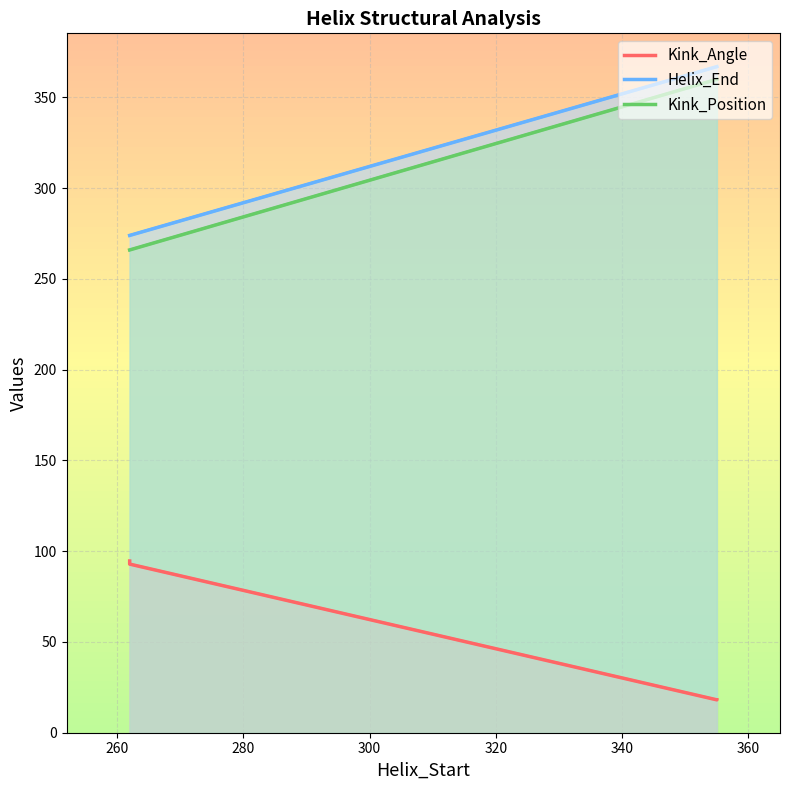

True or false: Kink_Angle and Helix_End cross at least once.

False